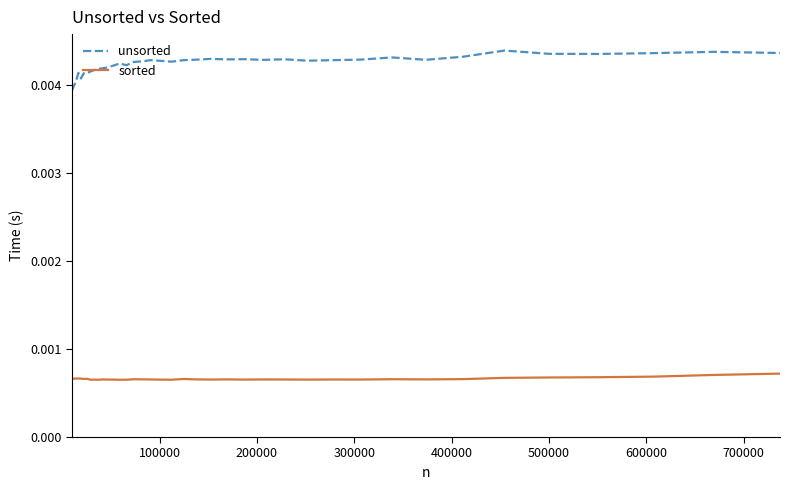

True or false: unsorted and sorted intersect in this chart.

False